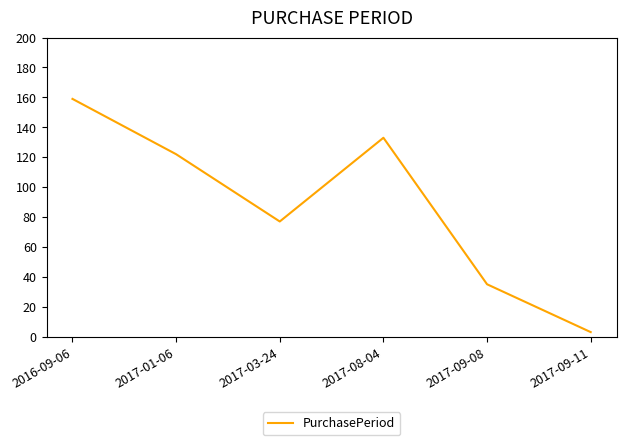

What position from the left is 2017-09-08?

5